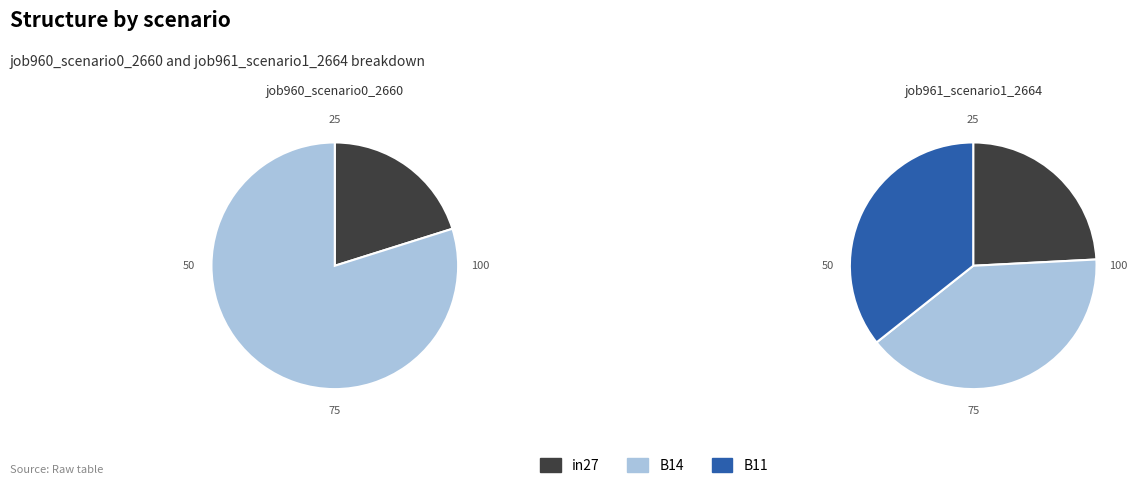

To the nearest percent, what is the combined percentage of B11 and in27?

60%